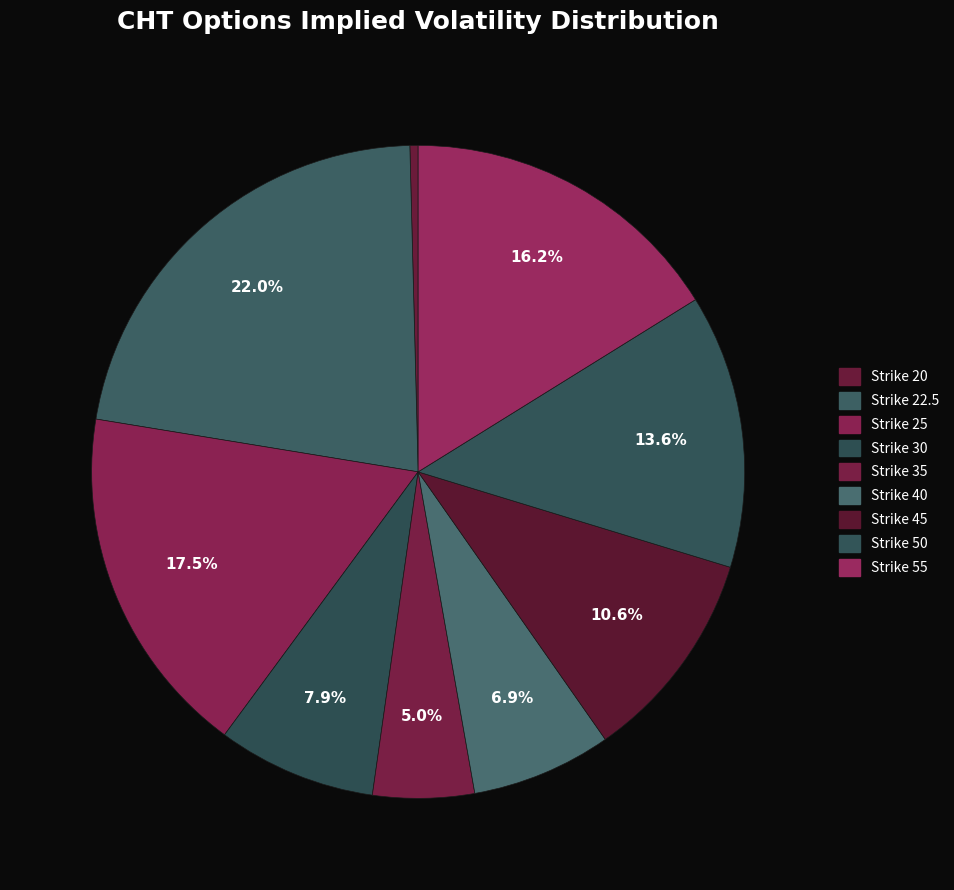

Count the number of slices in the pie.

9